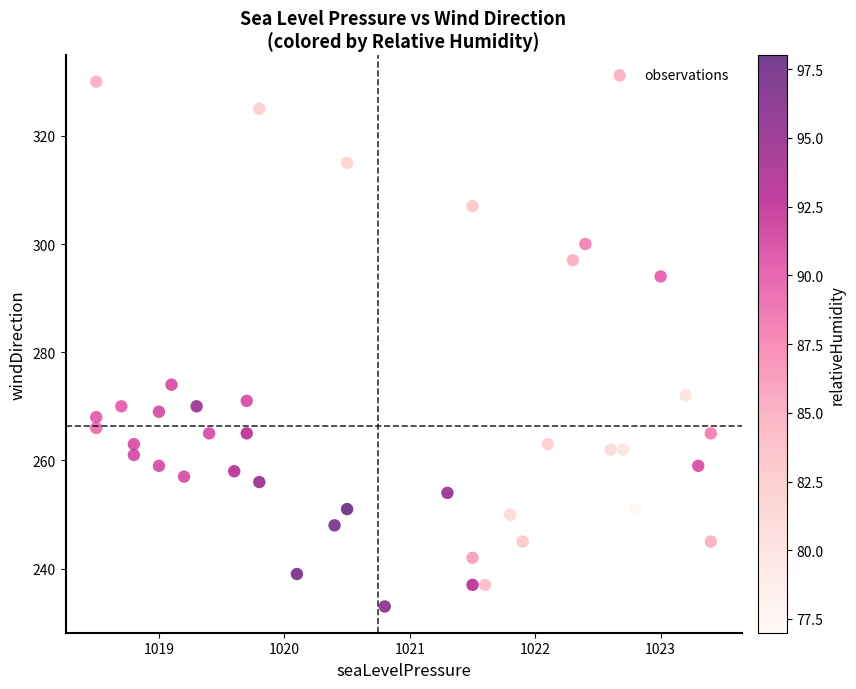

What is the range of Y values (max minus min)?

97